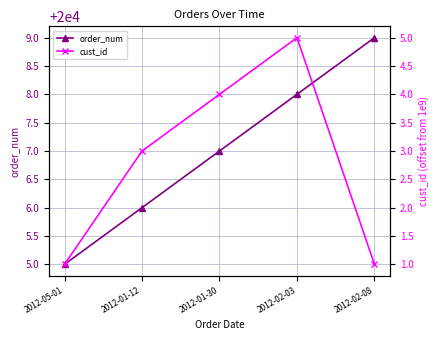

Rank the series at 2012-05-01 from highest to lowest value.

order_num, cust_id